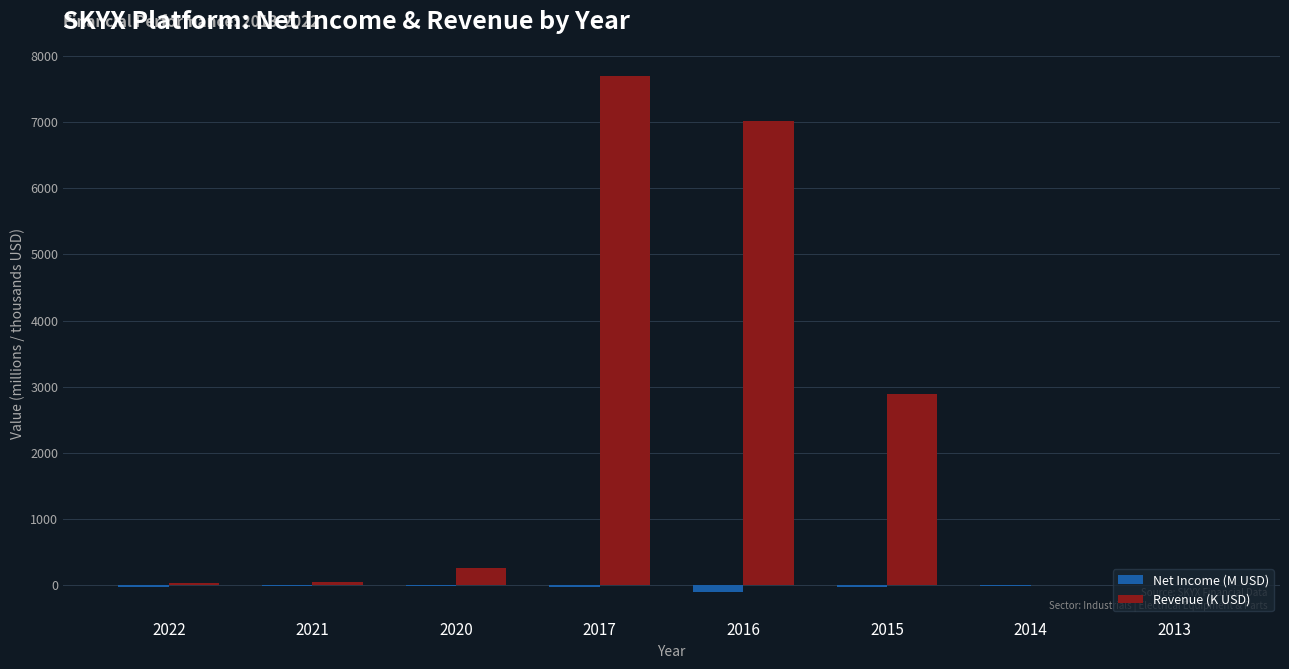

Which series has the largest total across all categories?

Revenue (K USD)